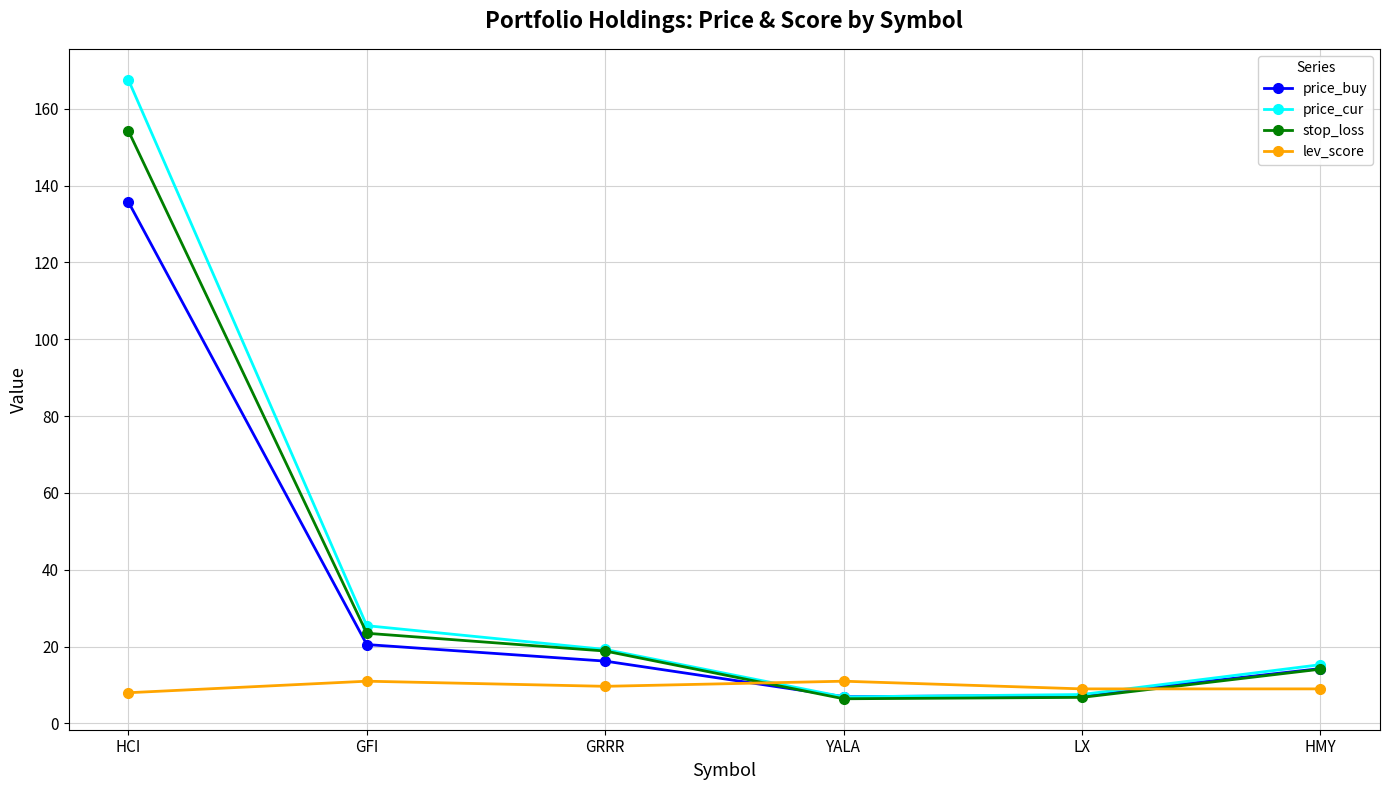

What are all the series names shown in the legend?

price_buy, price_cur, stop_loss, lev_score